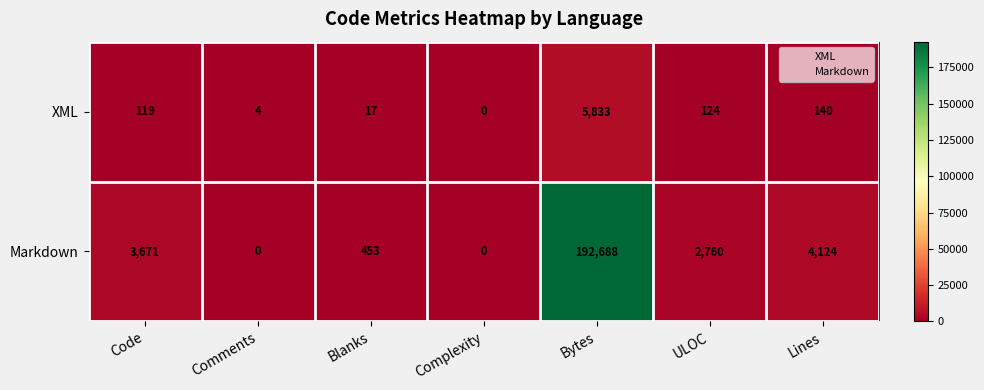

At which label does XML reach its peak?

Bytes